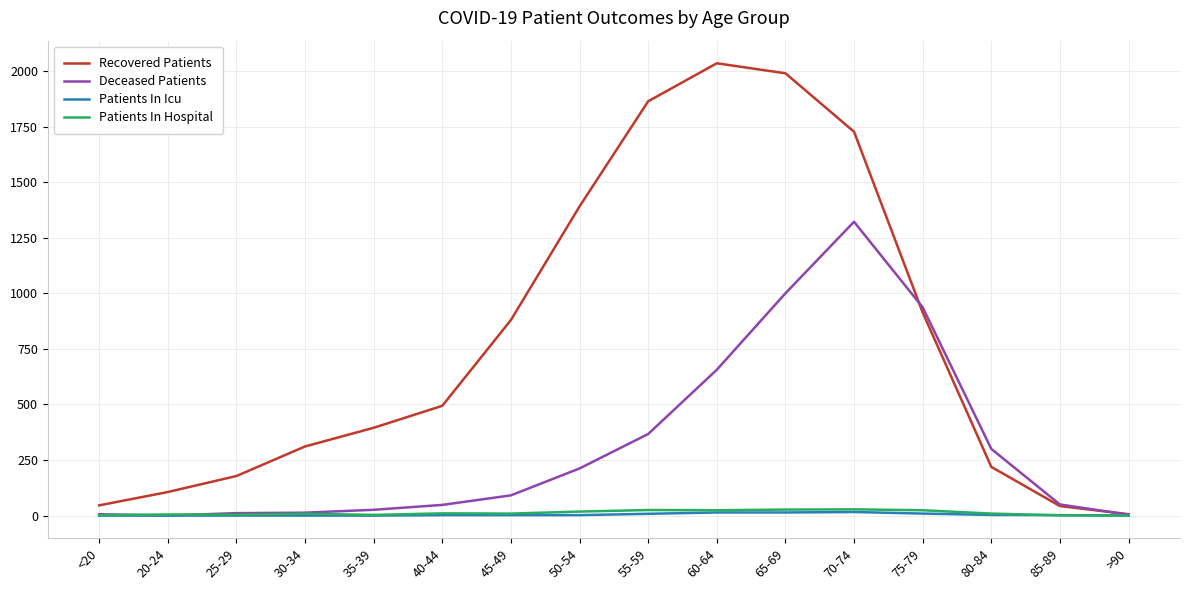

What is the maximum value shown in the chart?

2035